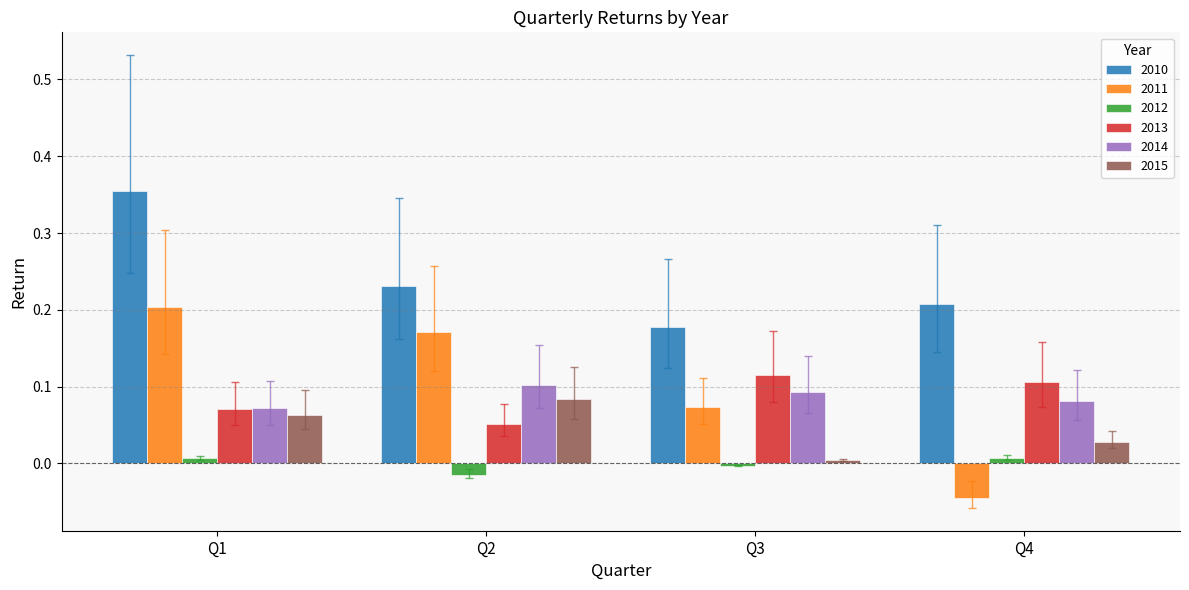

At which category does the chart reach its peak across all series?

Q1